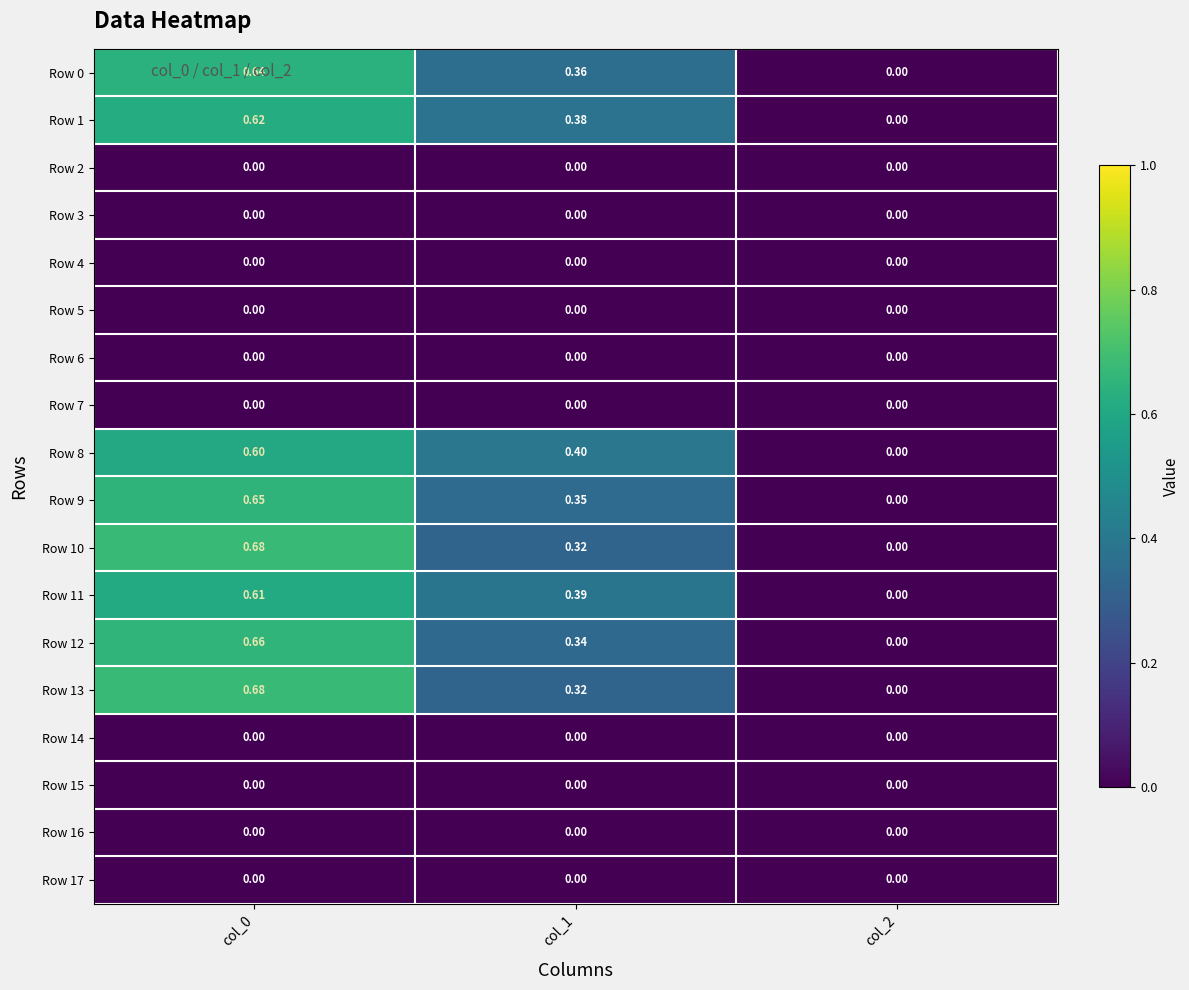

Is the value of Row 9 at col_2 greater than the value of Row 1 at col_0?

No